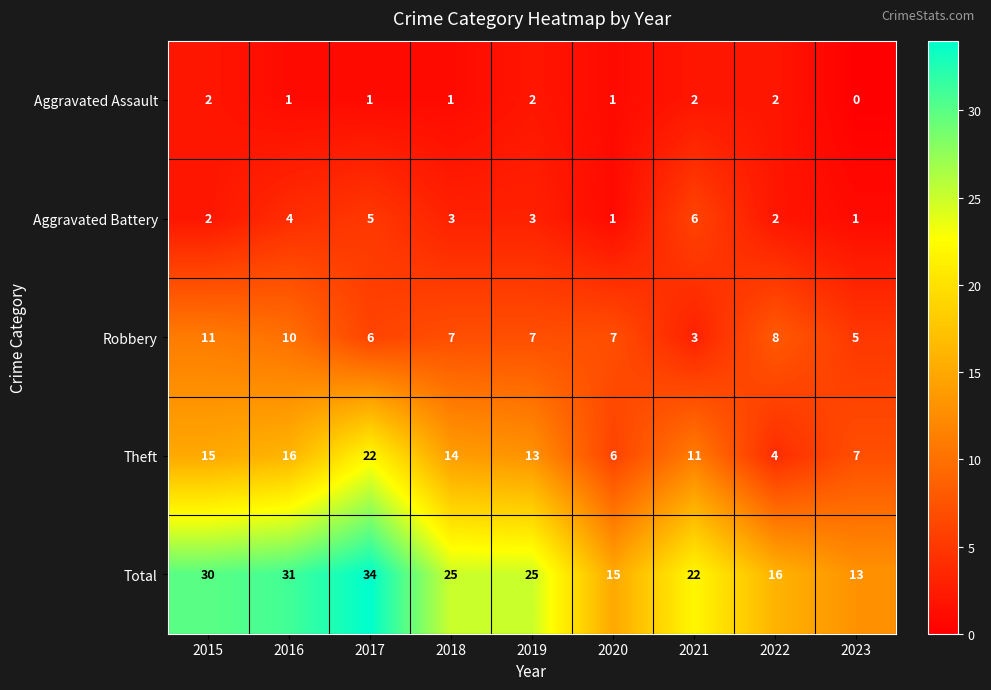

Is it true that Robbery equals 7 at 2015?

False